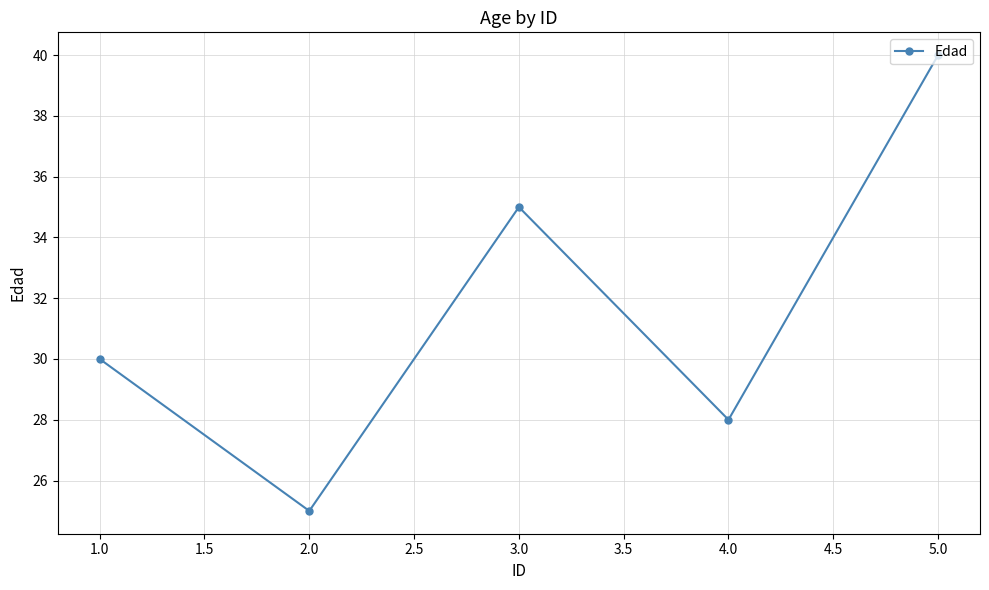

What is the value of the 4th point from the left?

28